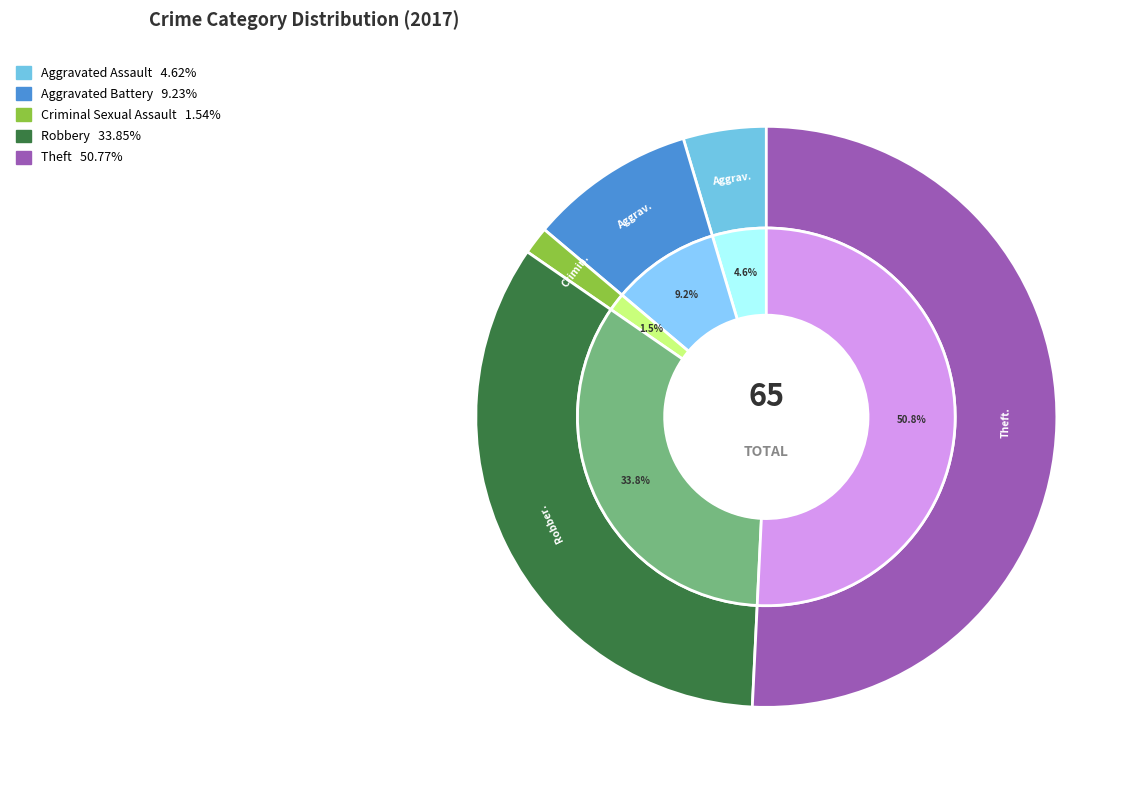

True or false: Aggravated Battery accounts for 9% of the total.

True